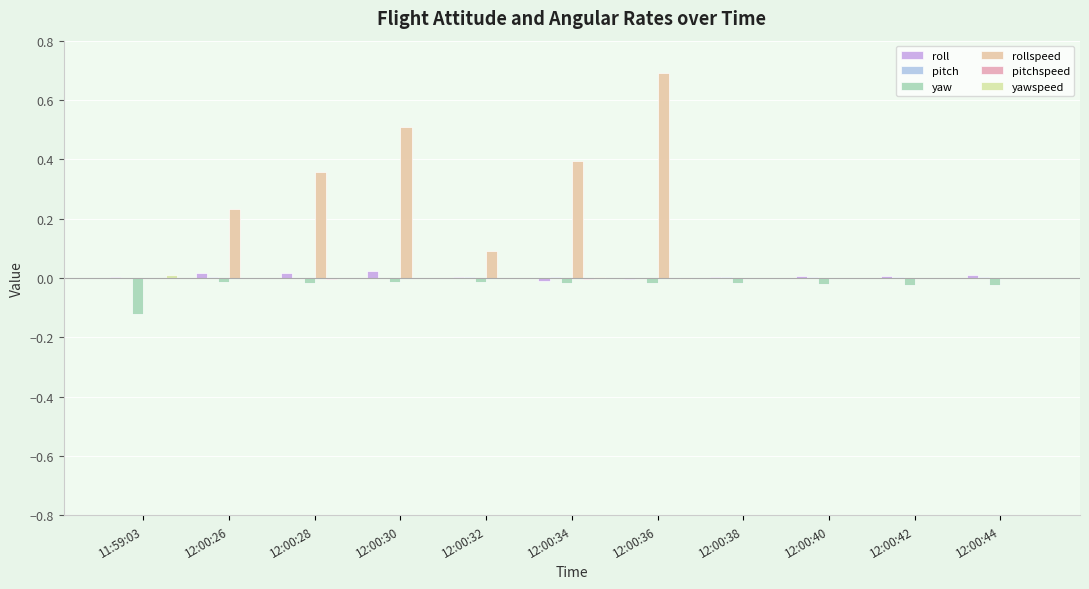

What is the difference between the highest and lowest values at 11:59:03?

0.1